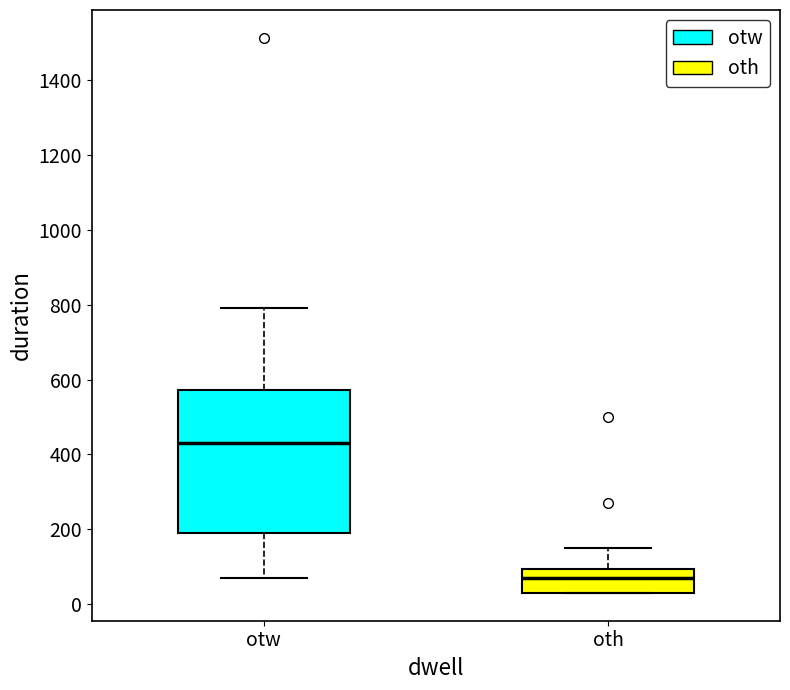

Which box's median line is the lowest?

oth